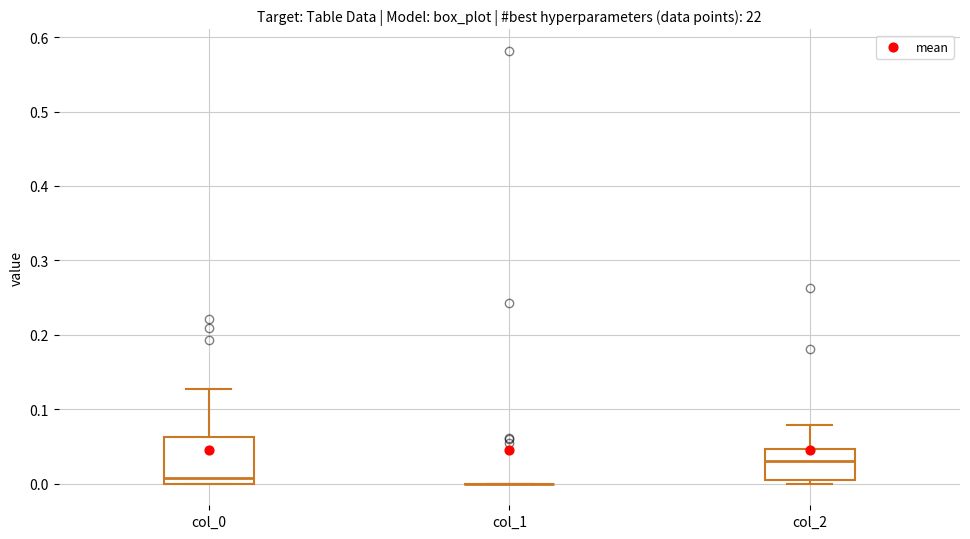

Where does the median line of the box for col_0 sit on the y-axis? The values are not printed on the chart, so give them approximately, as read against the axis.

0.01